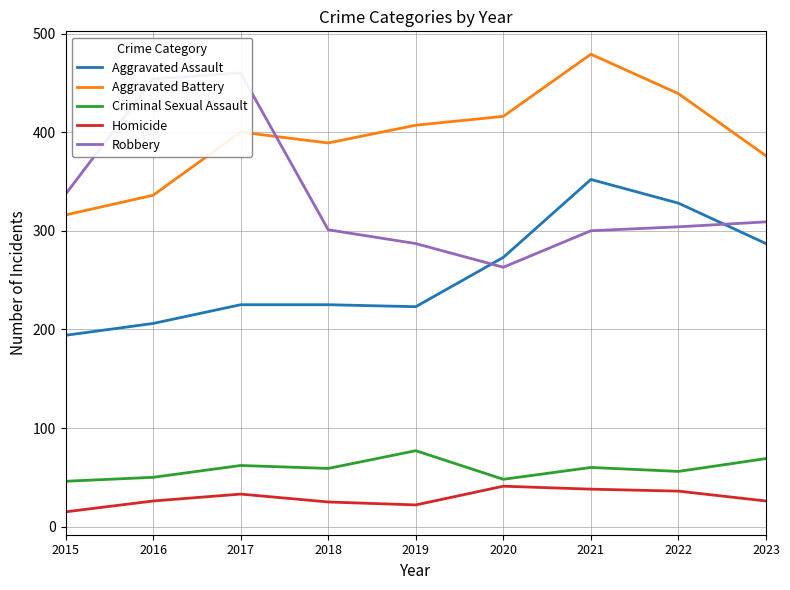

Is it true that Criminal Sexual Assault equals 15 at 2021?

False